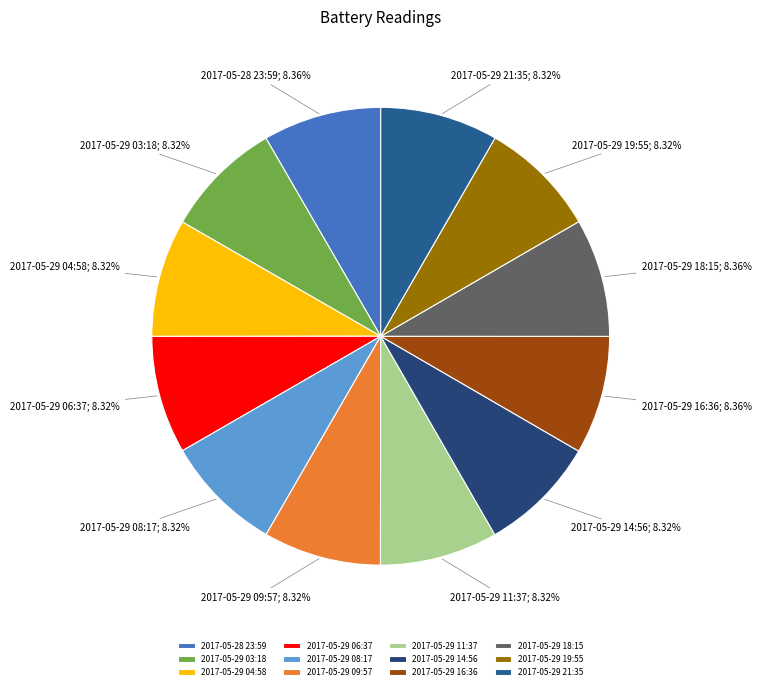

Which category has the smallest portion of the pie?

2017-05-29 03:18